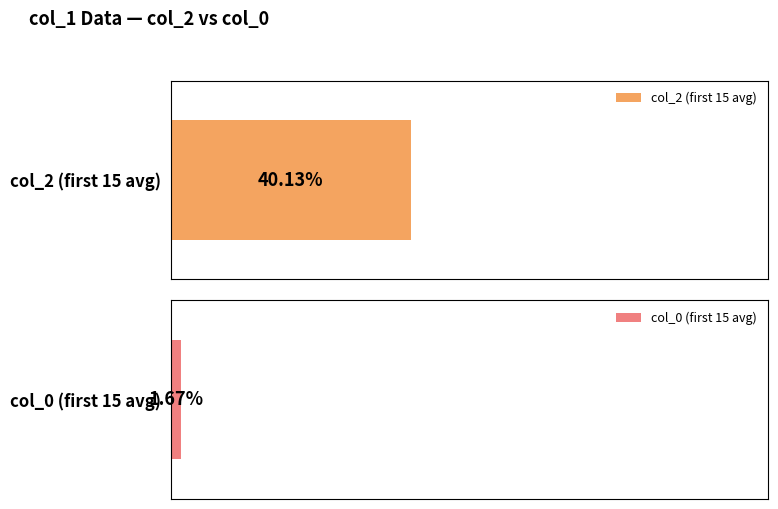

How many data points in col_2 are above 246?

14